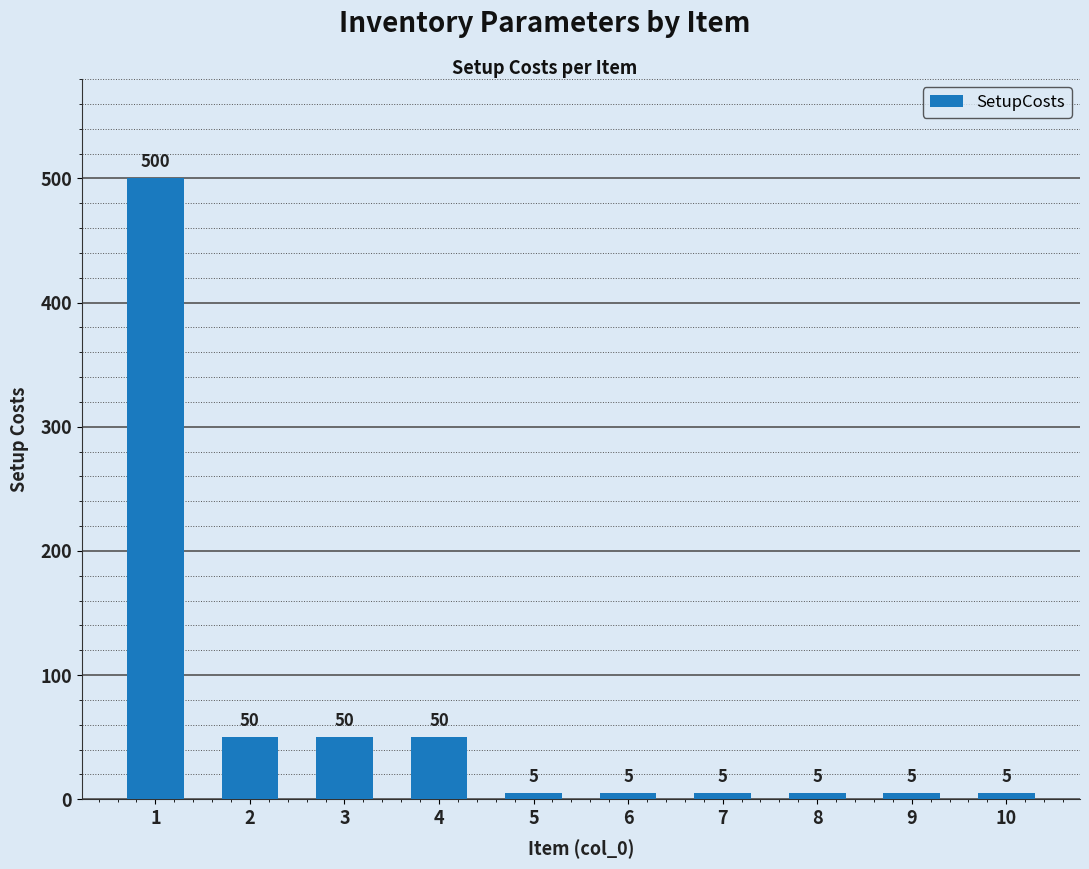

Reading right to left, what are all the values shown in this chart?

5	5	5	5	5	5	50	50	50	500